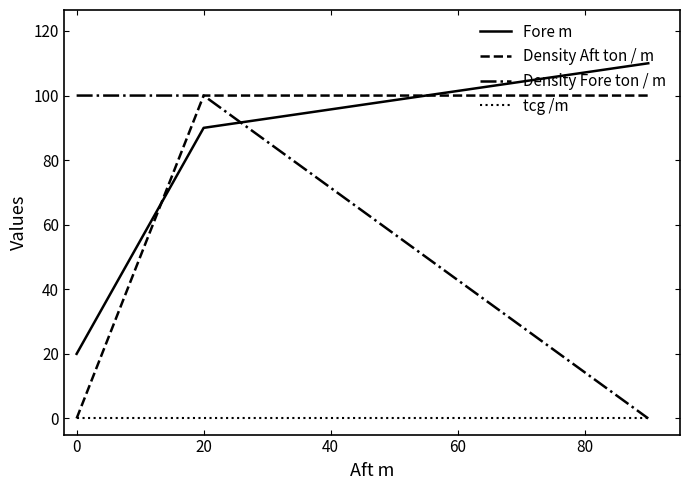

What is the maximum value for Fore m?

110